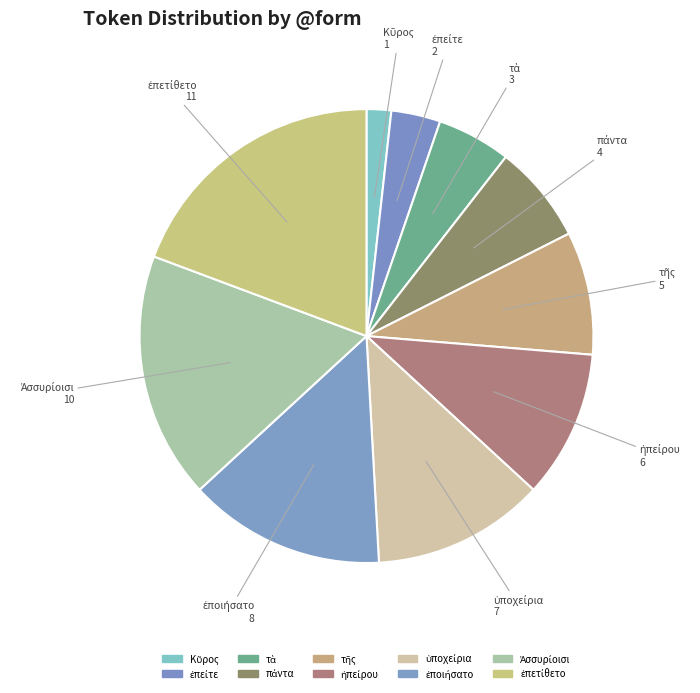

What is the largest slice in the pie chart?

ἐπετίθετο